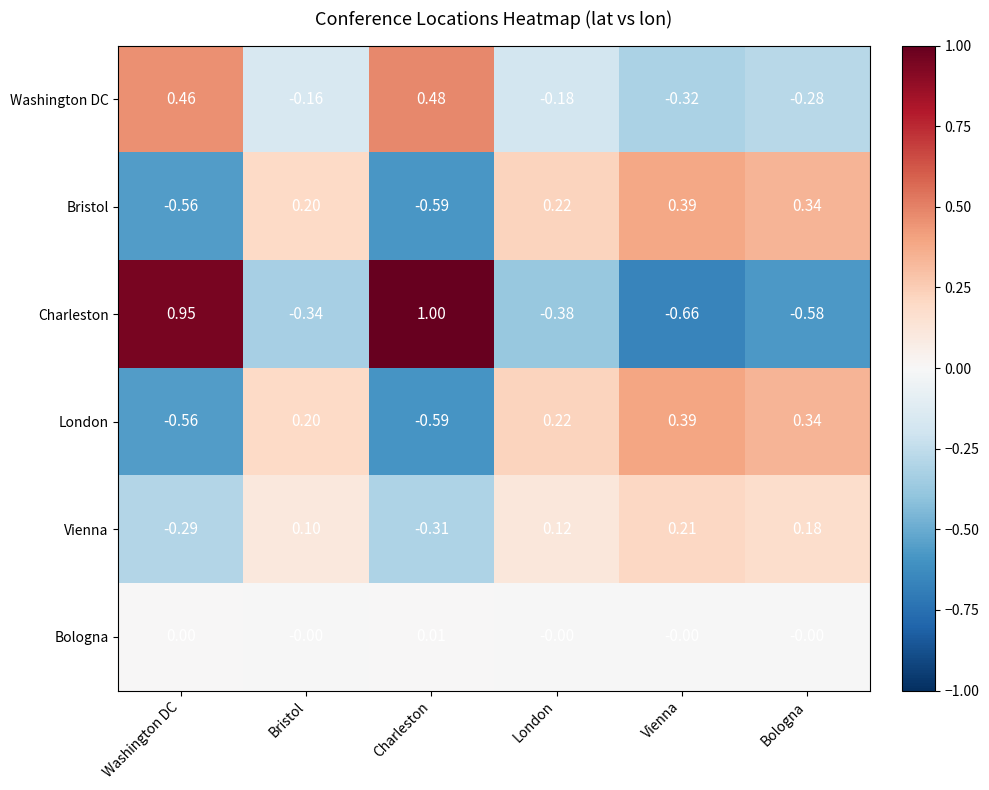

At which label does London reach its peak?

Vienna